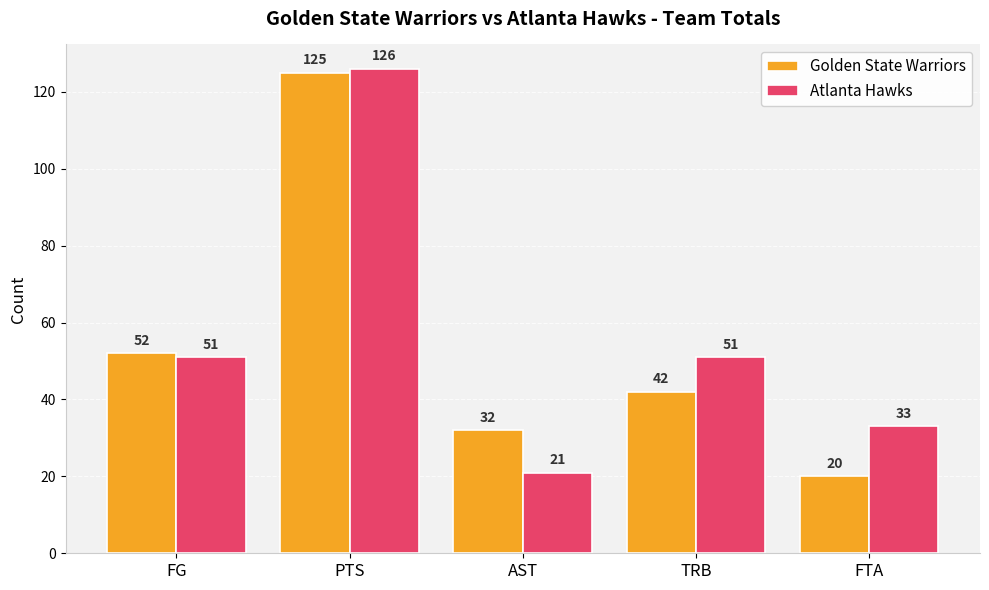

What is the sum of the Atlanta Hawks values at TRB and PTS?

177